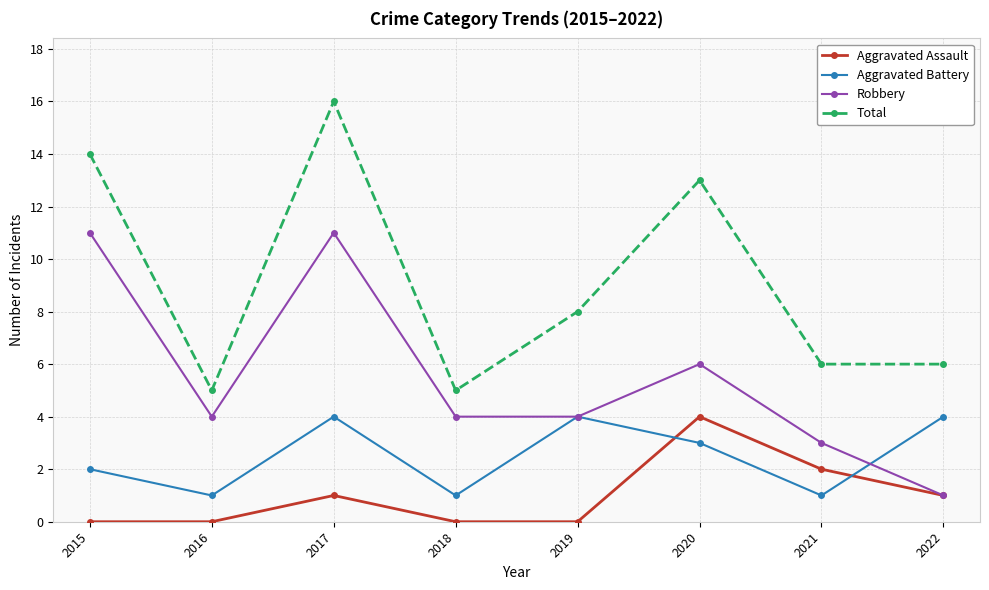

How many Aggravated Battery values are between 1 and 4?

8